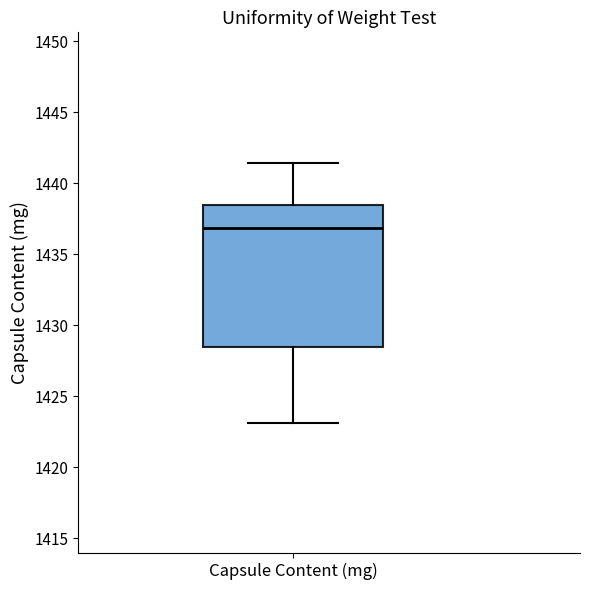

Transcribe this box plot: give where the median line is, the range the box spans, and where the two whiskers end, as read against the y-axis. The values are not printed on the chart, so give them approximately, as read against the axis.

median 1437.0, box 1428.5 to 1438.5, whiskers 1423.0 to 1441.5